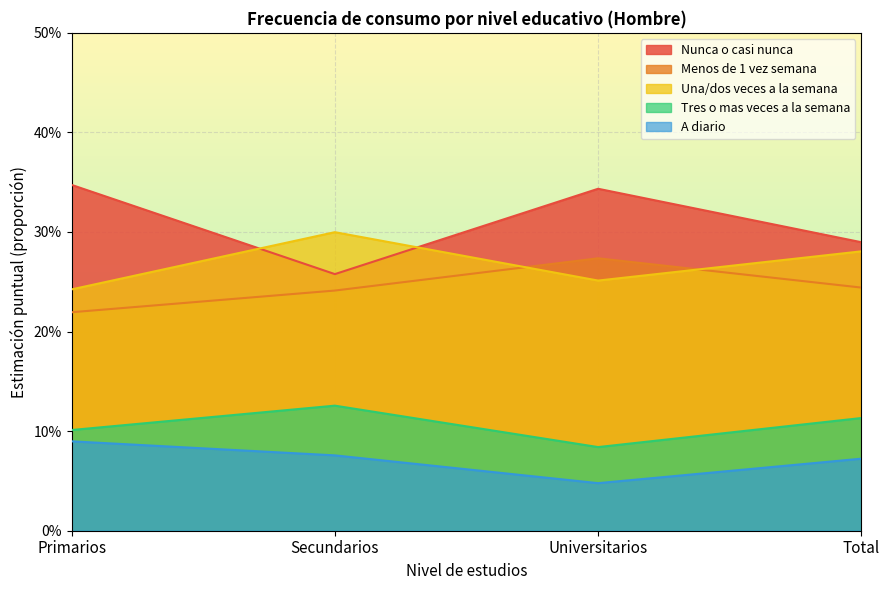

At which category is the sum across all series the highest?

Primarios